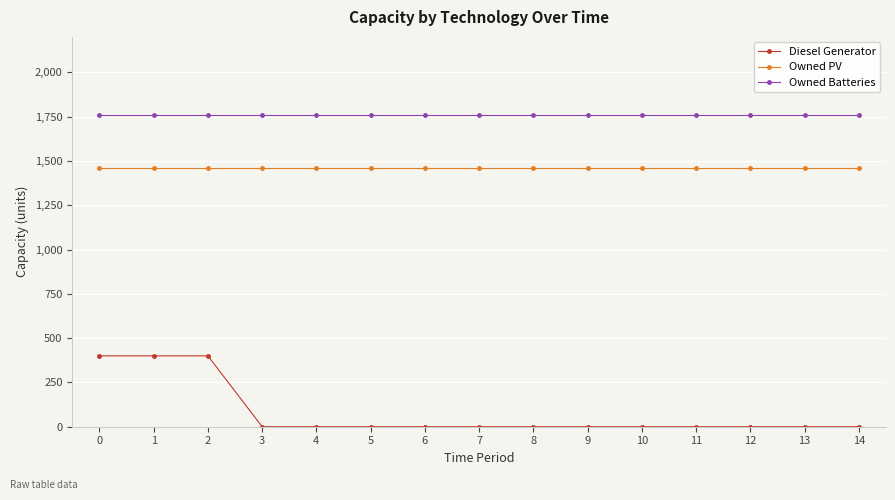

At how many categories does at least one series exceed 652?

15